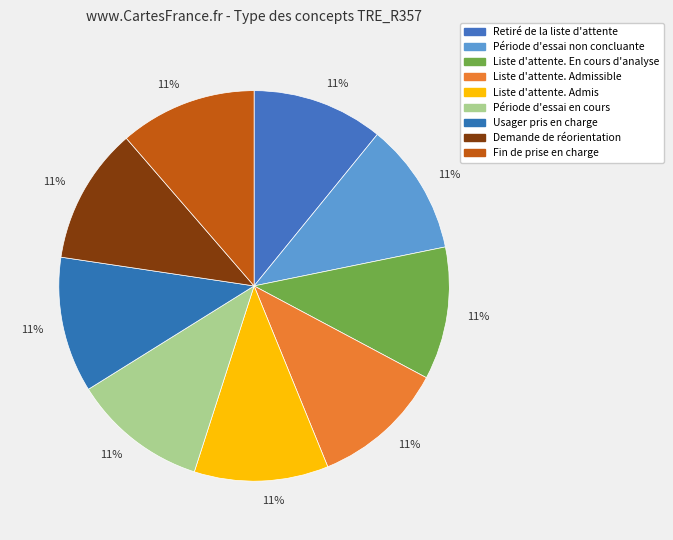

Rank the categories by value from highest to lowest.

Fin de prise en charge, Demande de réorientation, Usager pris en charge, Période d'essai en cours, Liste d'attente. Admis, Liste d'attente. Admissible, Liste d'attente. En cours d'analyse, Période d'essai non concluante, Retiré de la liste d'attente